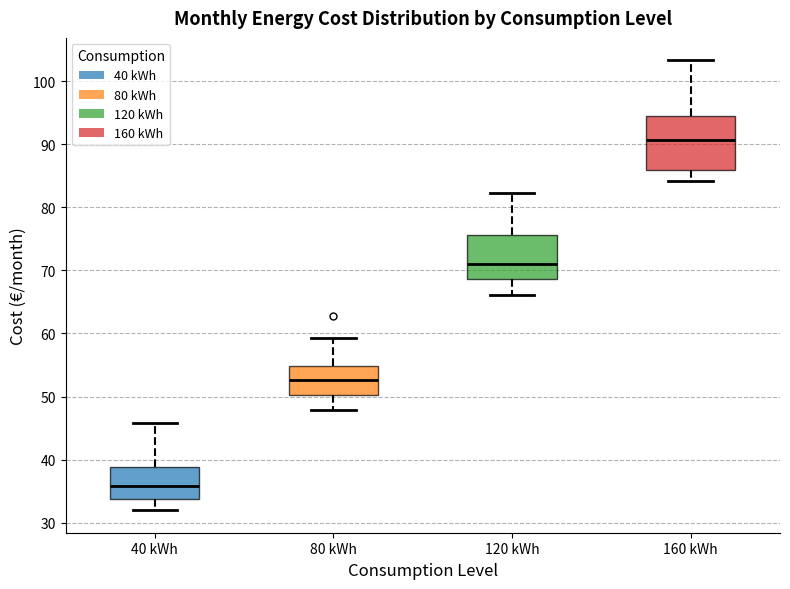

Comparing the boxes themselves (not the whiskers), which one is the tallest?

160 kWh